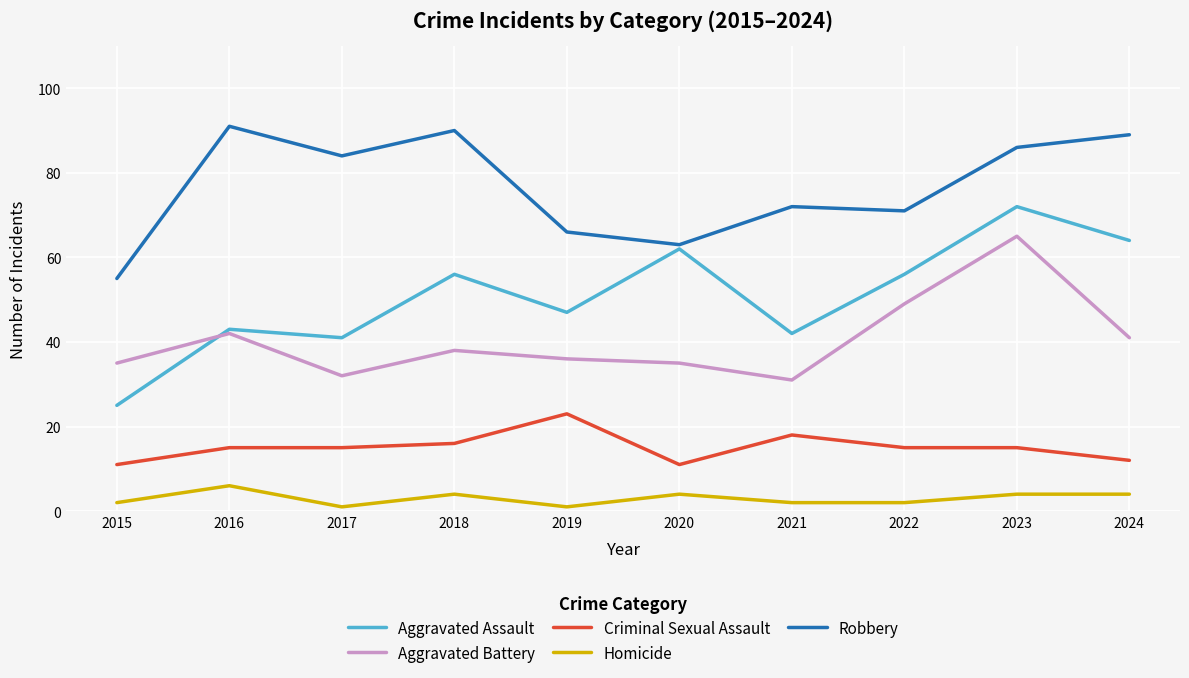

True or false: Aggravated Battery and Criminal Sexual Assault cross at least once.

False